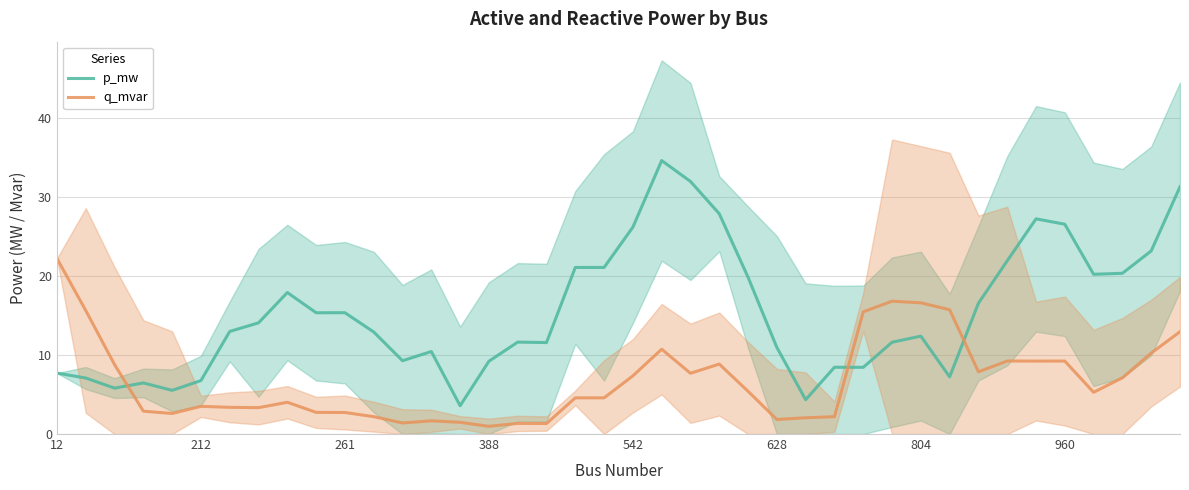

How many intersections are there between q_mvar and p_mw?

3